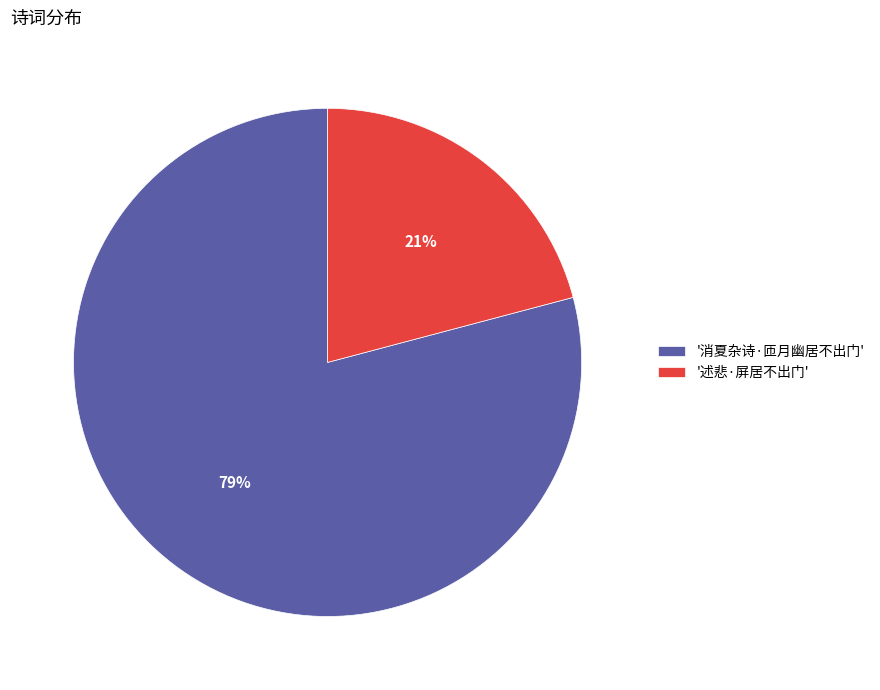

Rank the categories by value from highest to lowest.

'消夏杂诗·匝月幽居不出门', '述悲·屏居不出门'